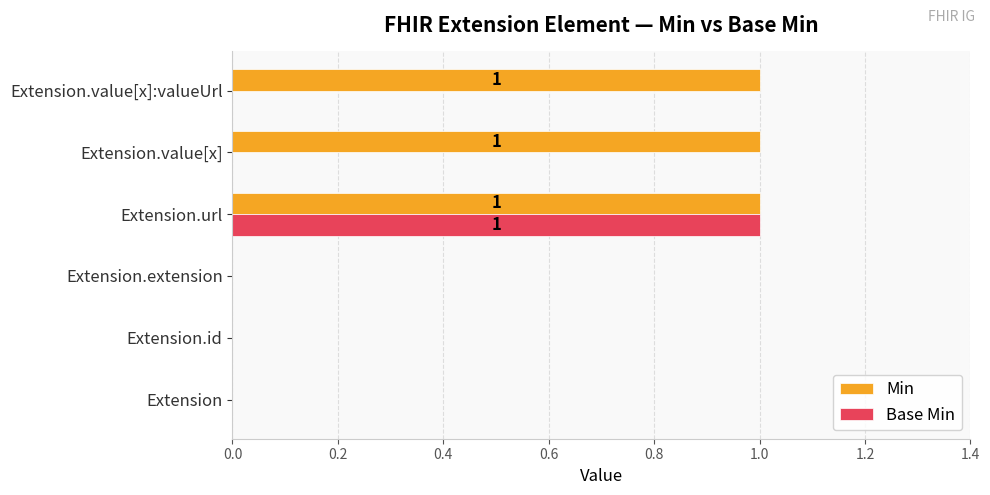

Count the Min values in the range 0 to 1.

6